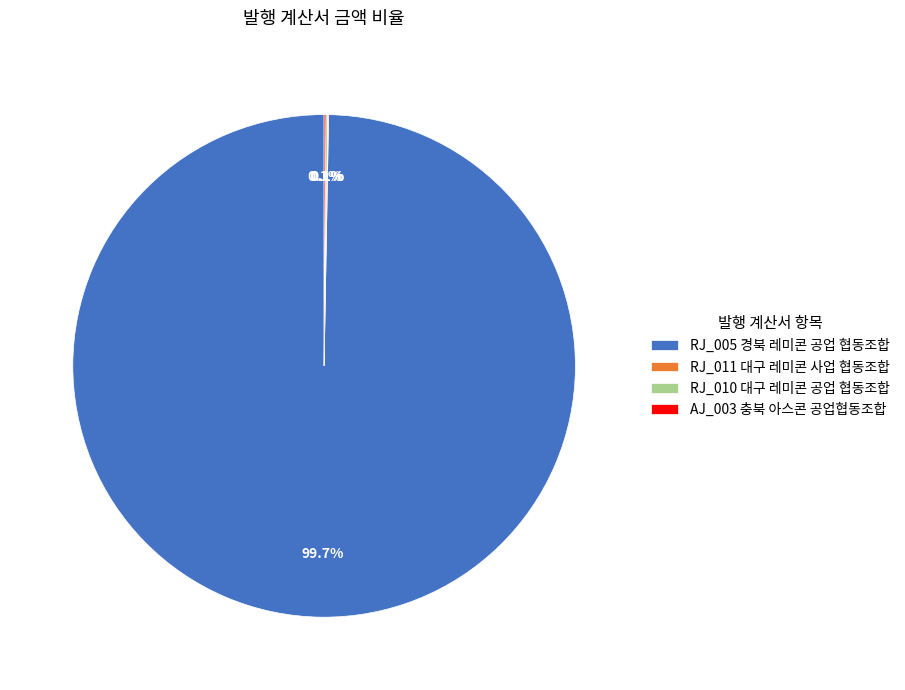

Which slice is the largest?

RJ_005 경북 레미콘 공업 협동조합